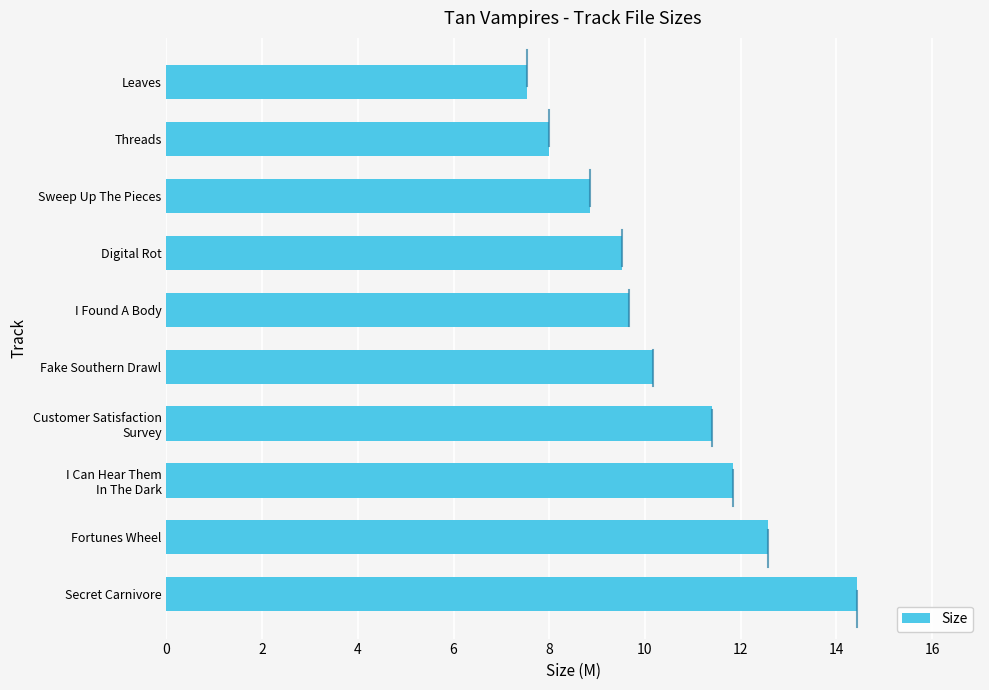

True or false: the data shows 14.4 at Secret Carnivore.

True